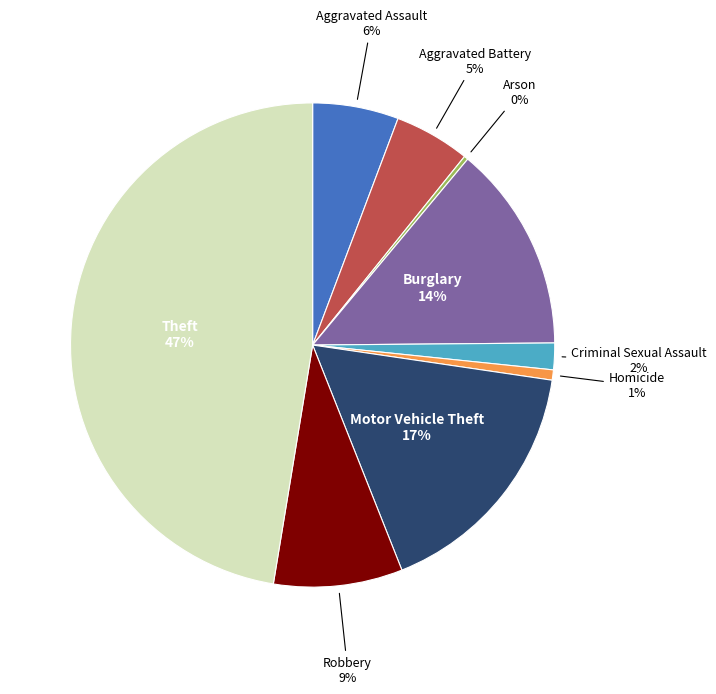

To the nearest percent, what is the average slice percentage?

11%